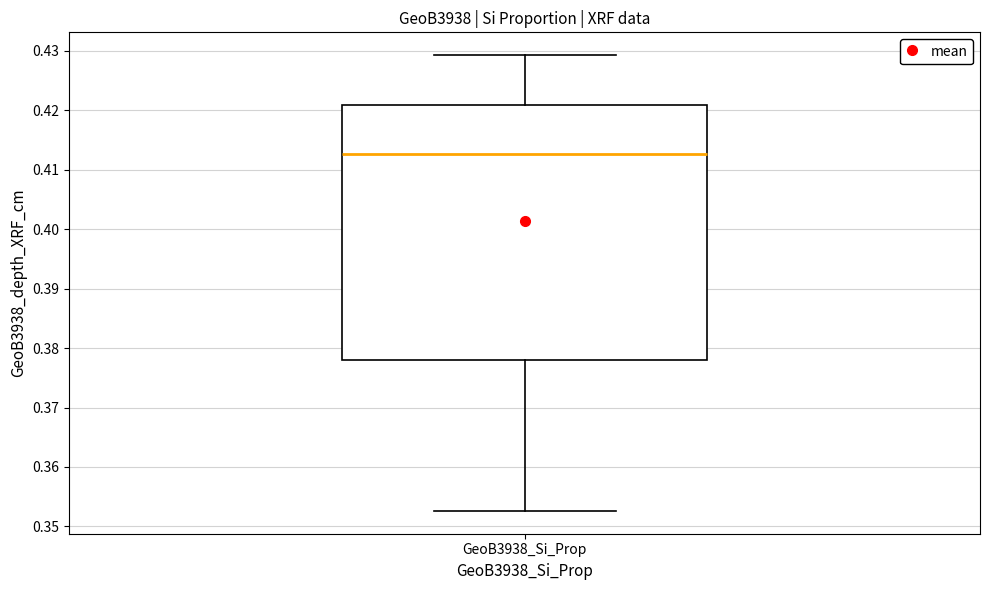

Where does the lower whisker of the box for GeoB3938_Si_Prop end on the y-axis? The values are not printed on the chart, so give them approximately, as read against the axis.

0.353